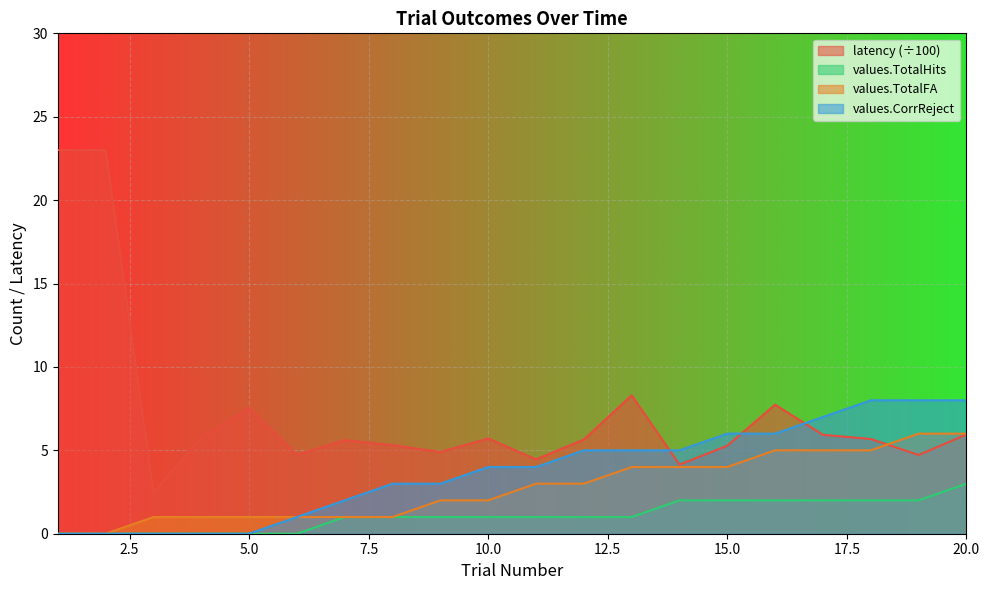

What is the sum of the values.TotalHits values at 12 and 1?

1.0